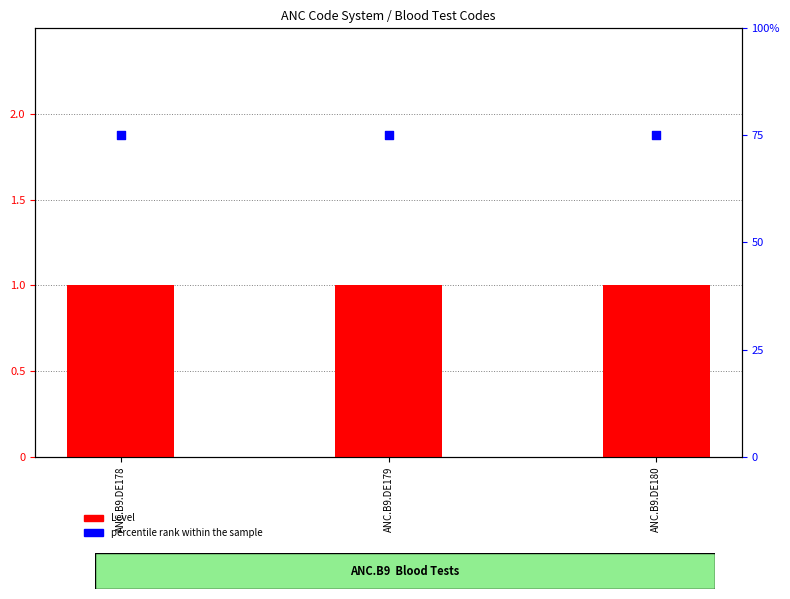

At how many categories does at least one series exceed 67?

3